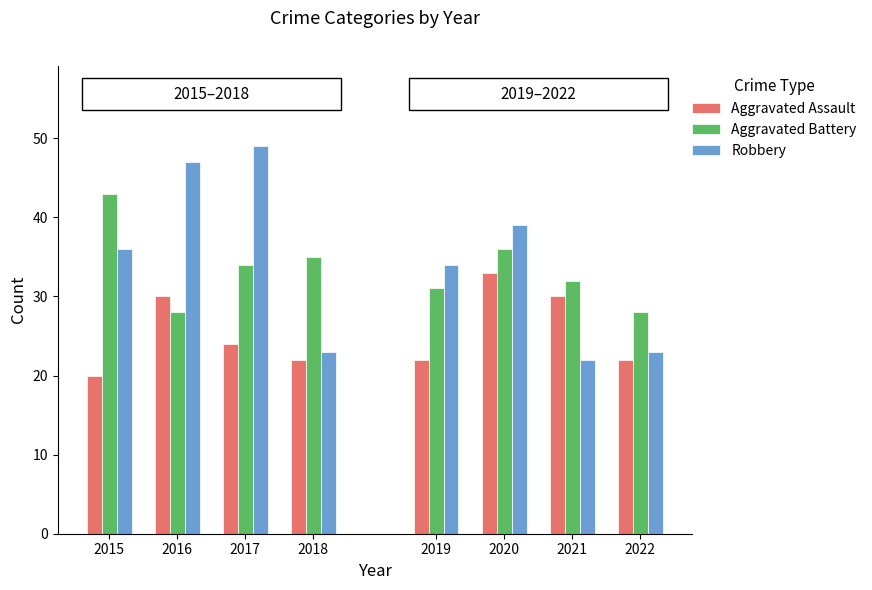

Does the chart contain any negative values?

No